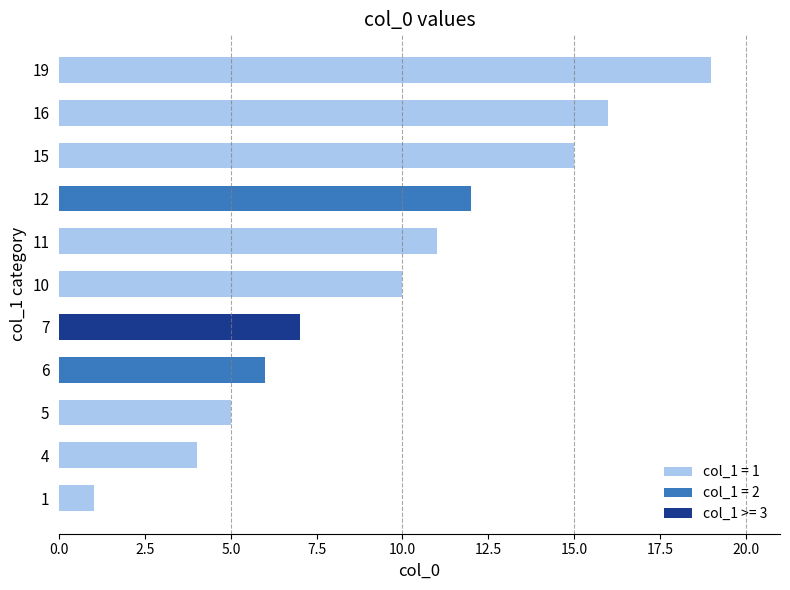

Which label corresponds to the largest value in the chart?

19